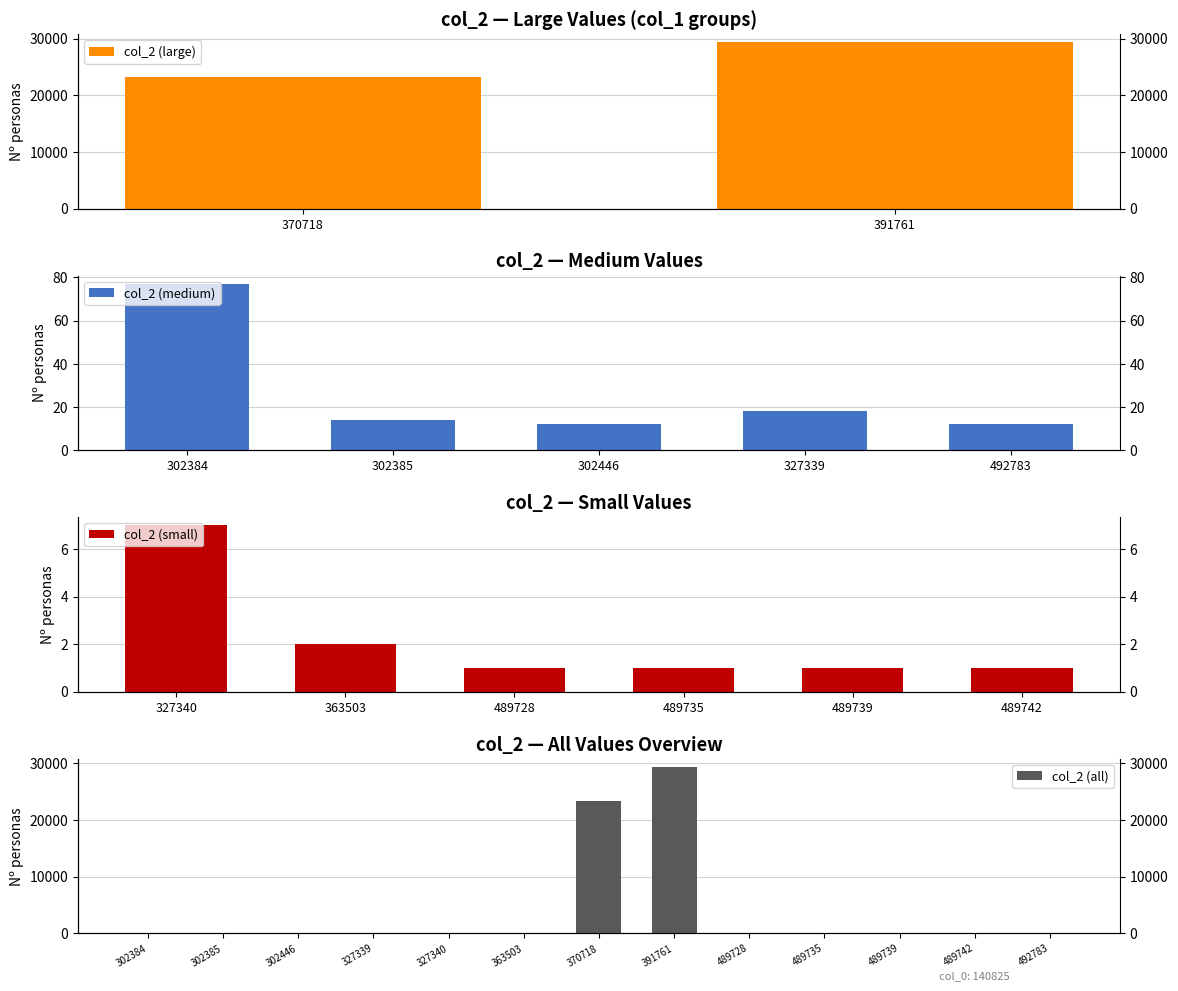

How many data points are less than 12?

6